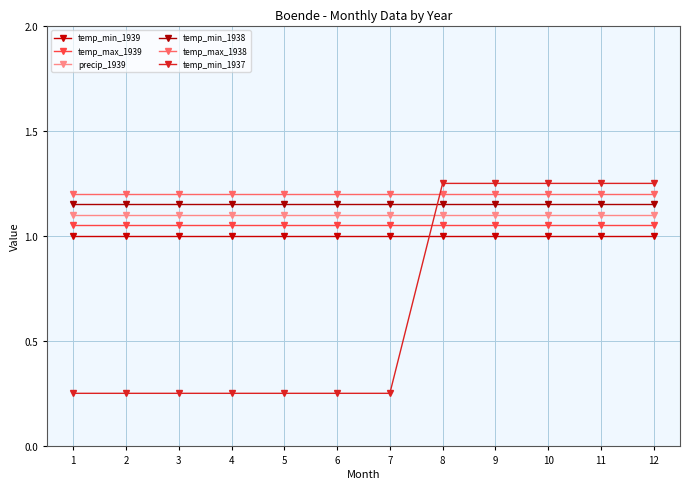

What is the maximum value for temp_min_1938?

1.1